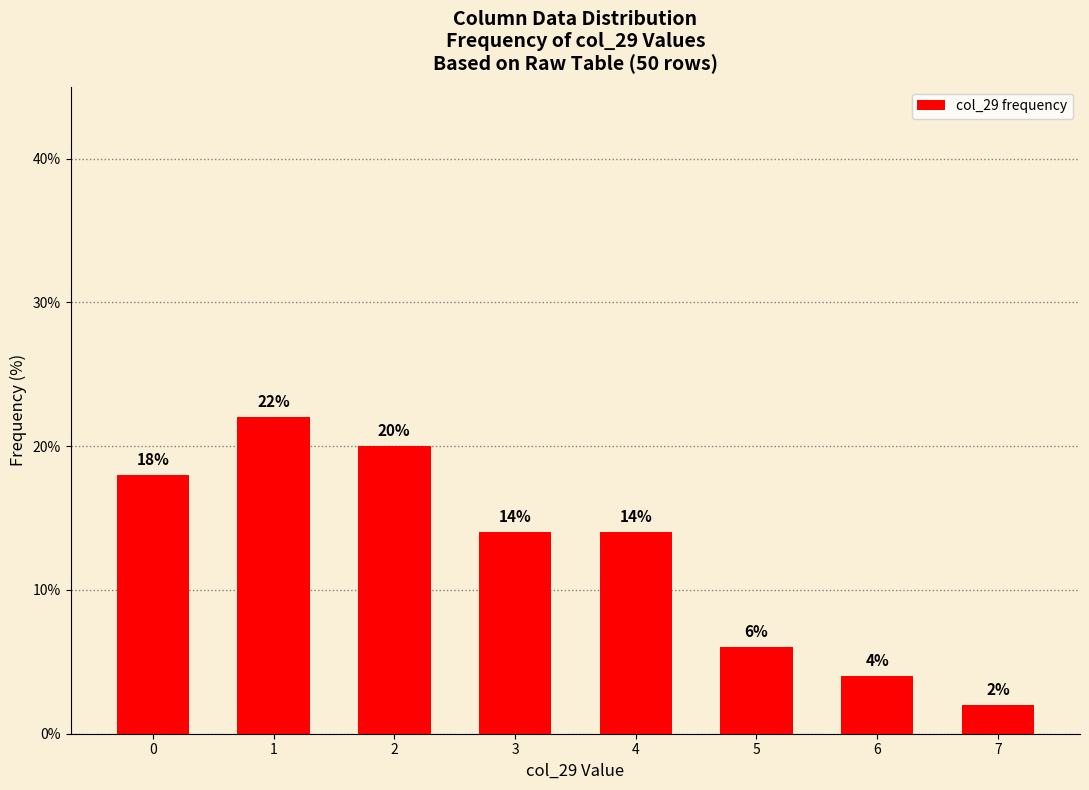

Count the number of data series in this chart.

1